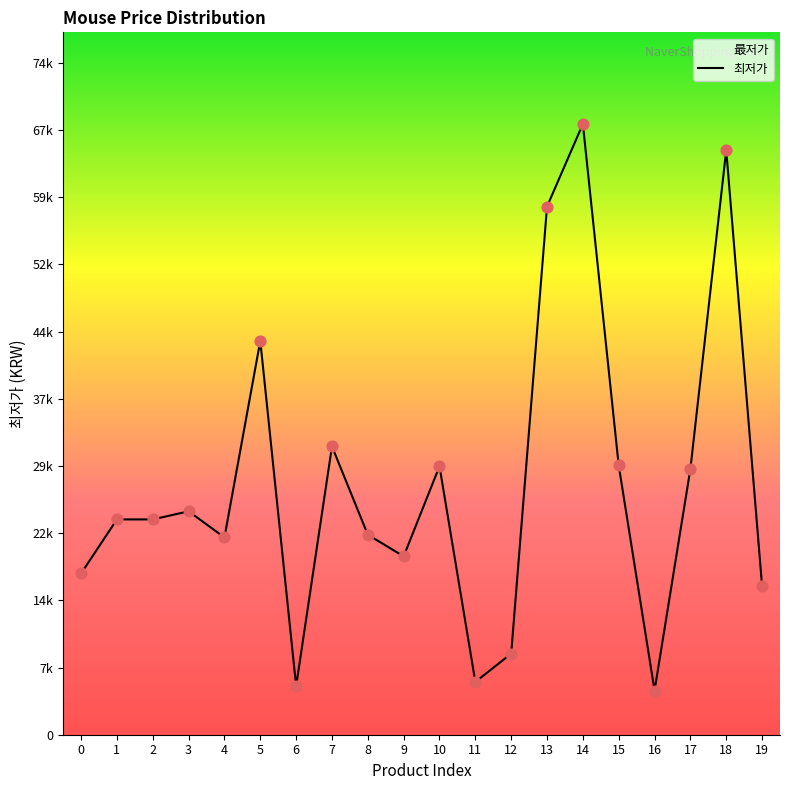

What is the change in value from 12 to 19?

+7500